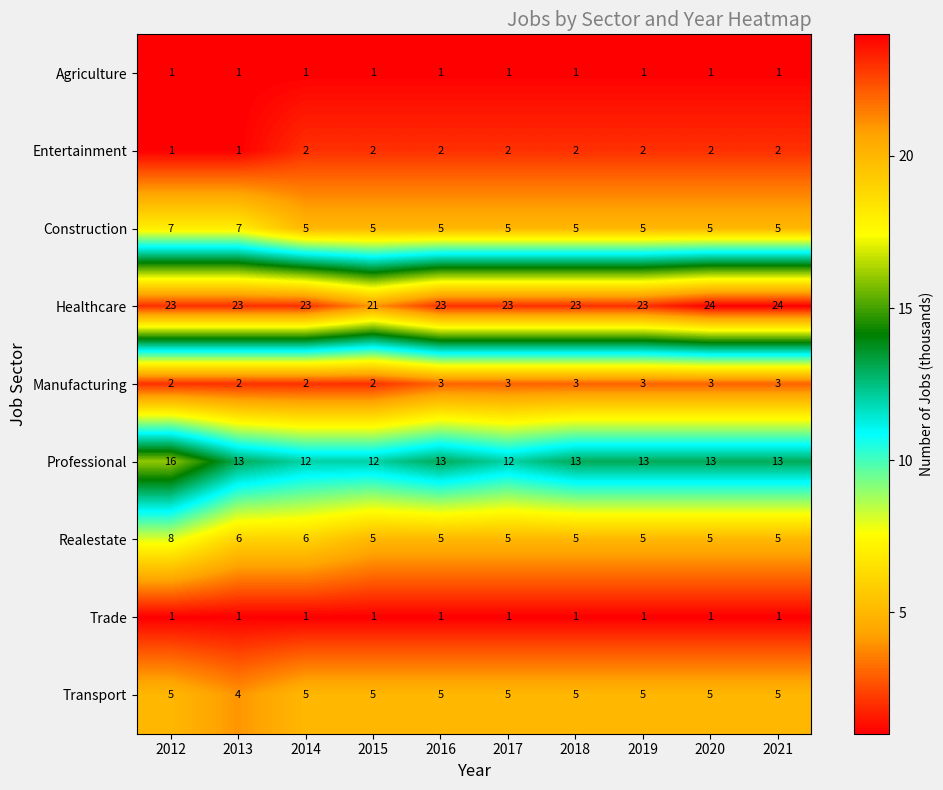

At how many categories does at least one series exceed 3?

10